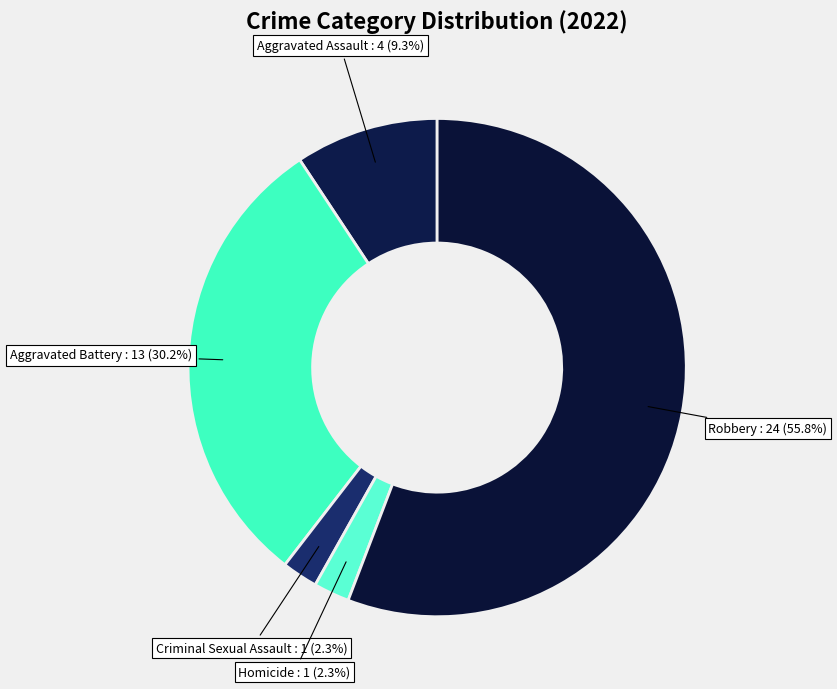

Do Criminal Sexual Assault and Robbery together represent more than half of the pie?

Yes